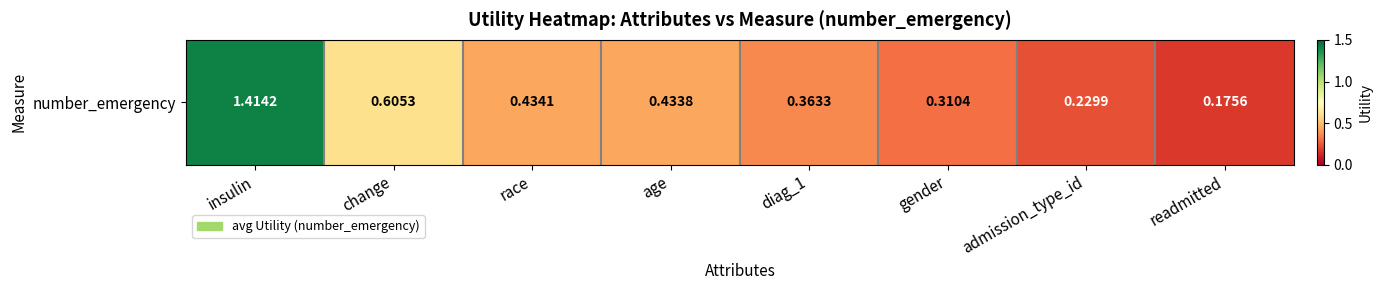

What is the change in value from change to admission_type_id?

-0.4